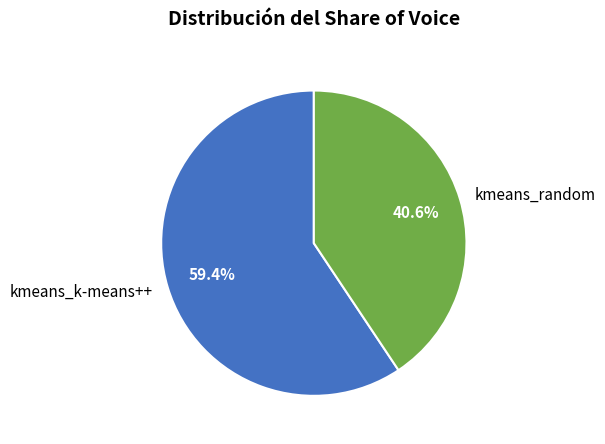

What percentage is the kmeans_random slice, to the nearest percent?

41%